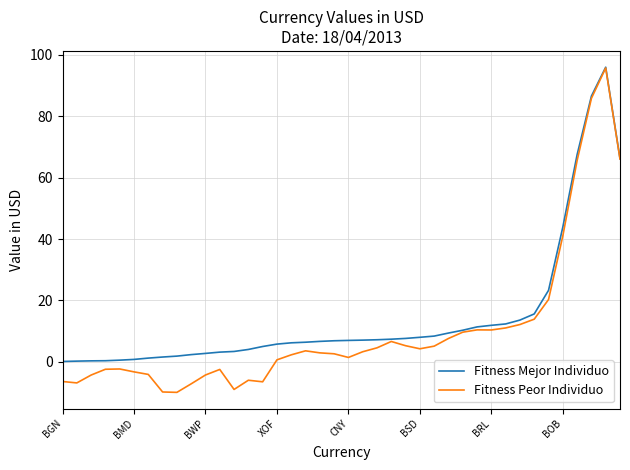

Which series has the widest spread of values?

Fitness Peor Individuo